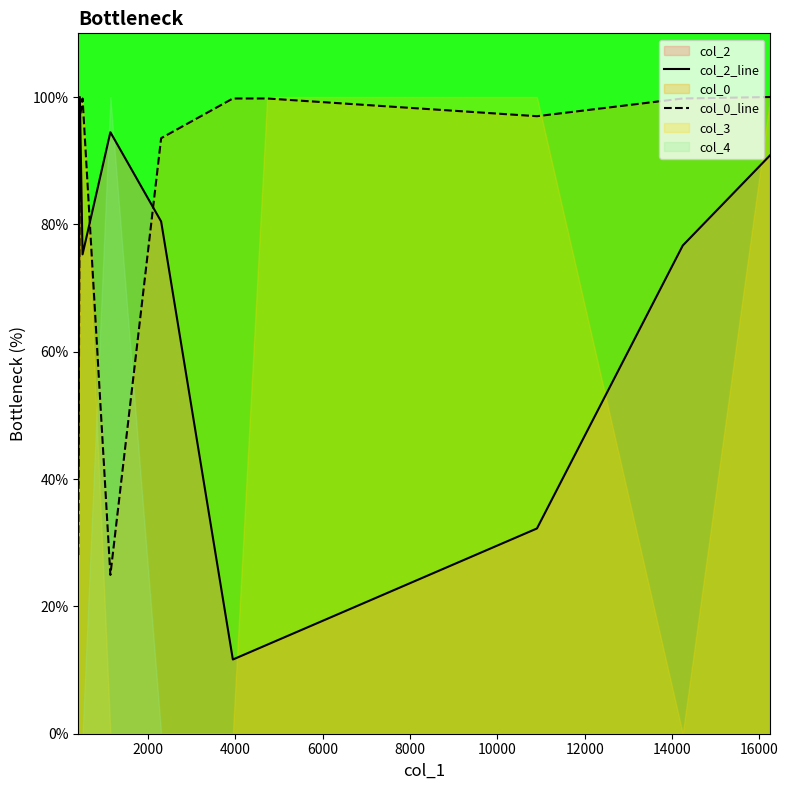

How many intersections are there between col_0_line and col_2_line?

3